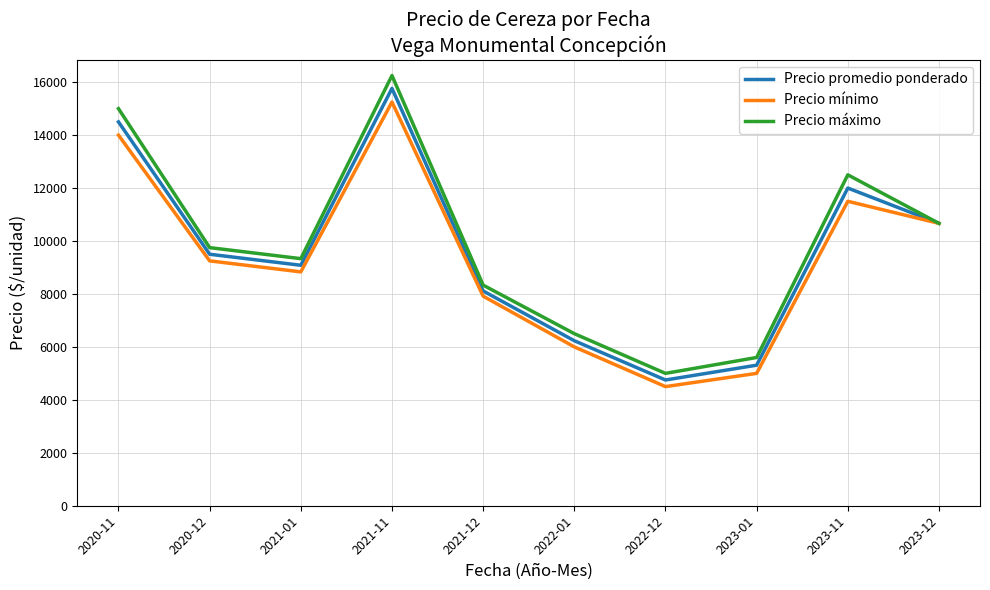

At which category does the chart reach its peak across all series?

2021-11